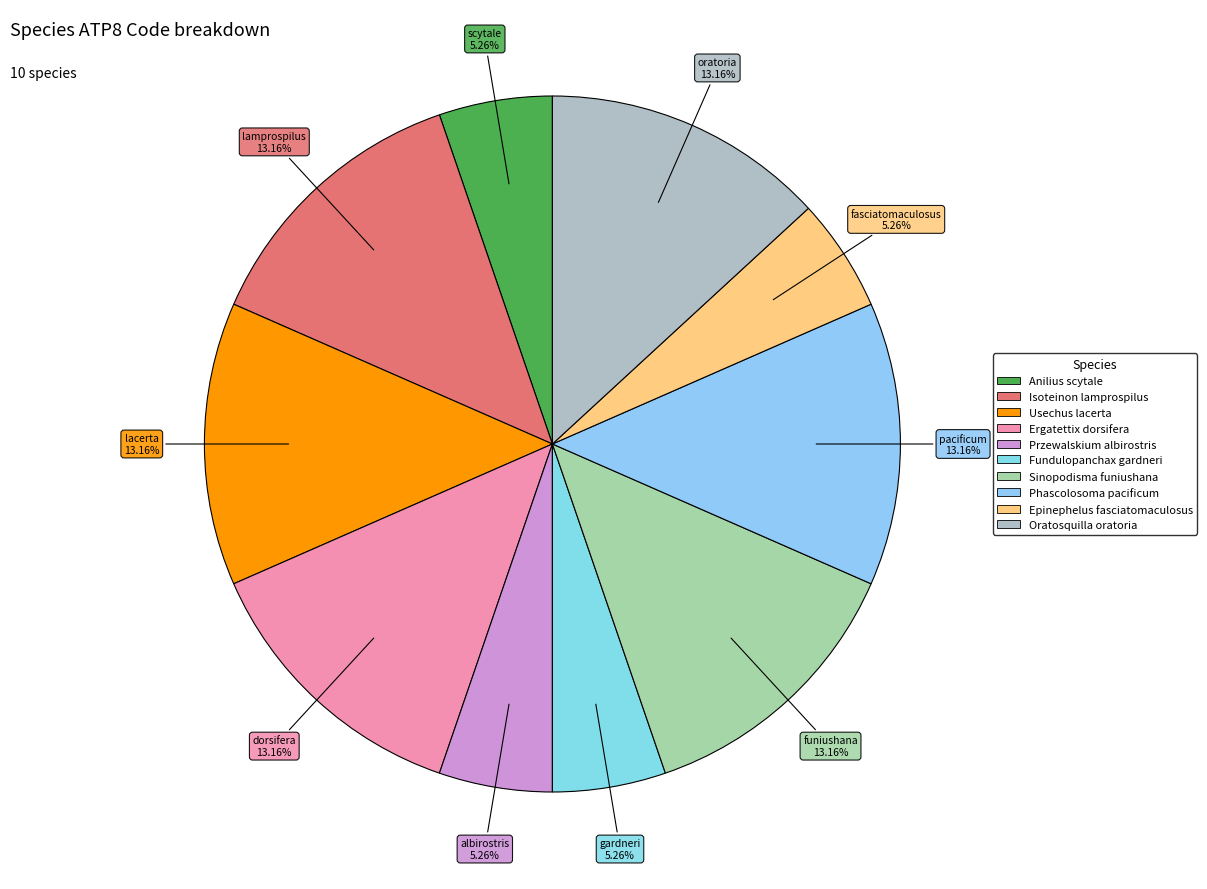

Between Przewalskium albirostris and Fundulopanchax gardneri, which is larger?

Przewalskium albirostris